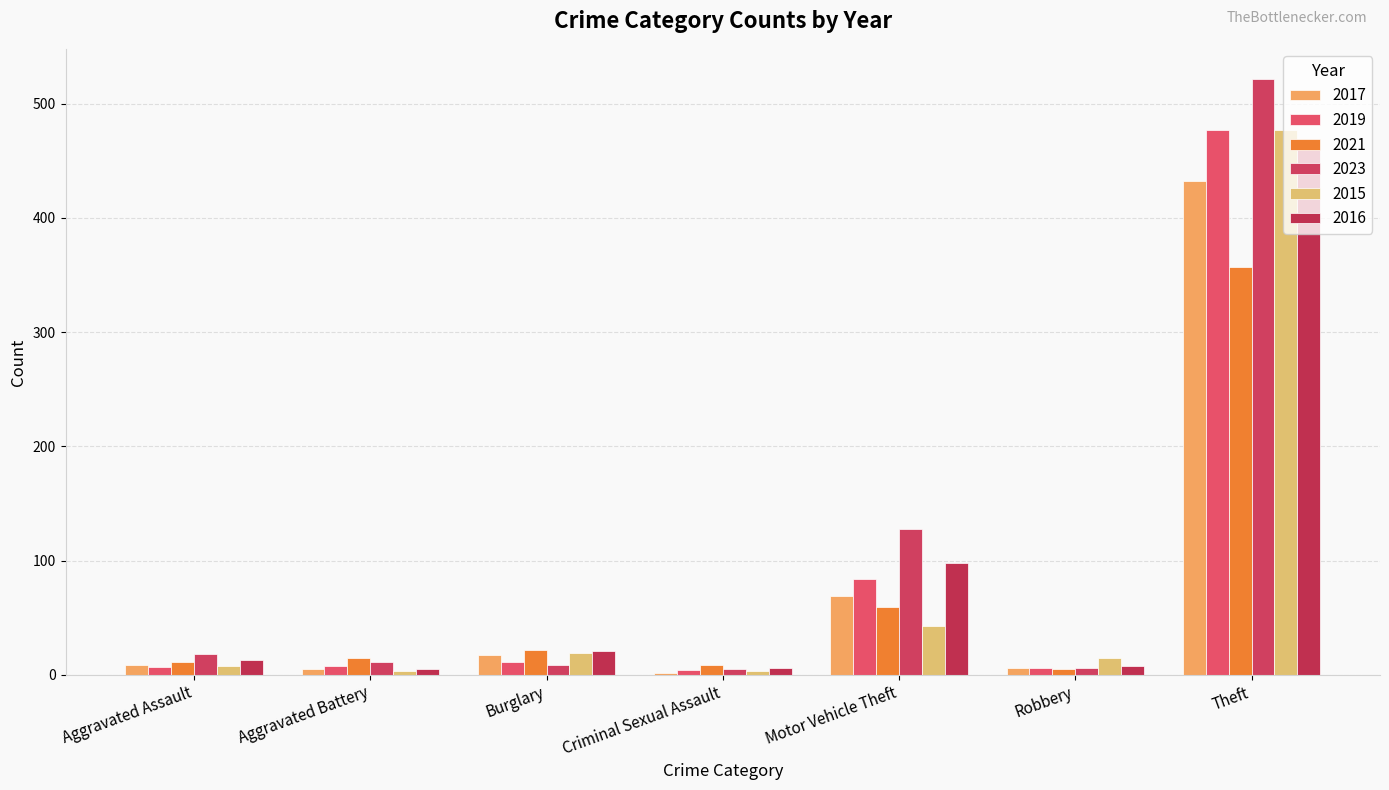

How many categories are shown in the chart?

7